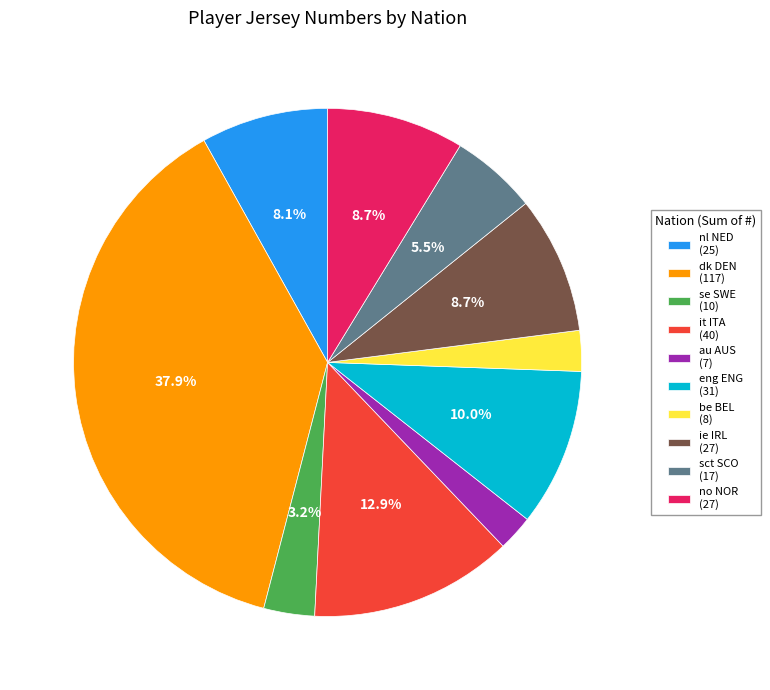

Is there any slice that represents more than half of the pie?

No